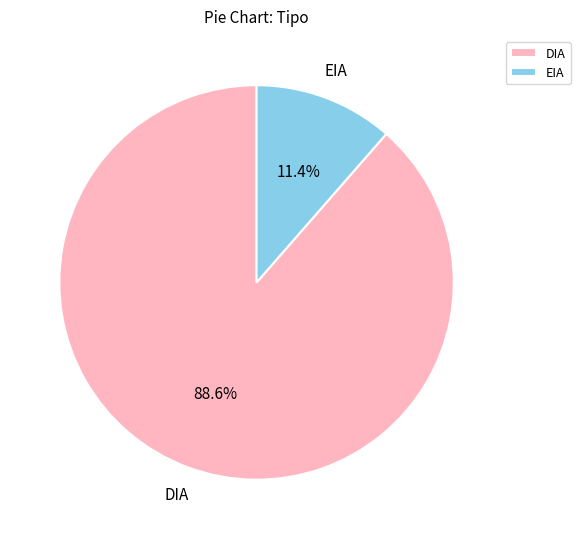

Which has a higher value, EIA or DIA?

DIA